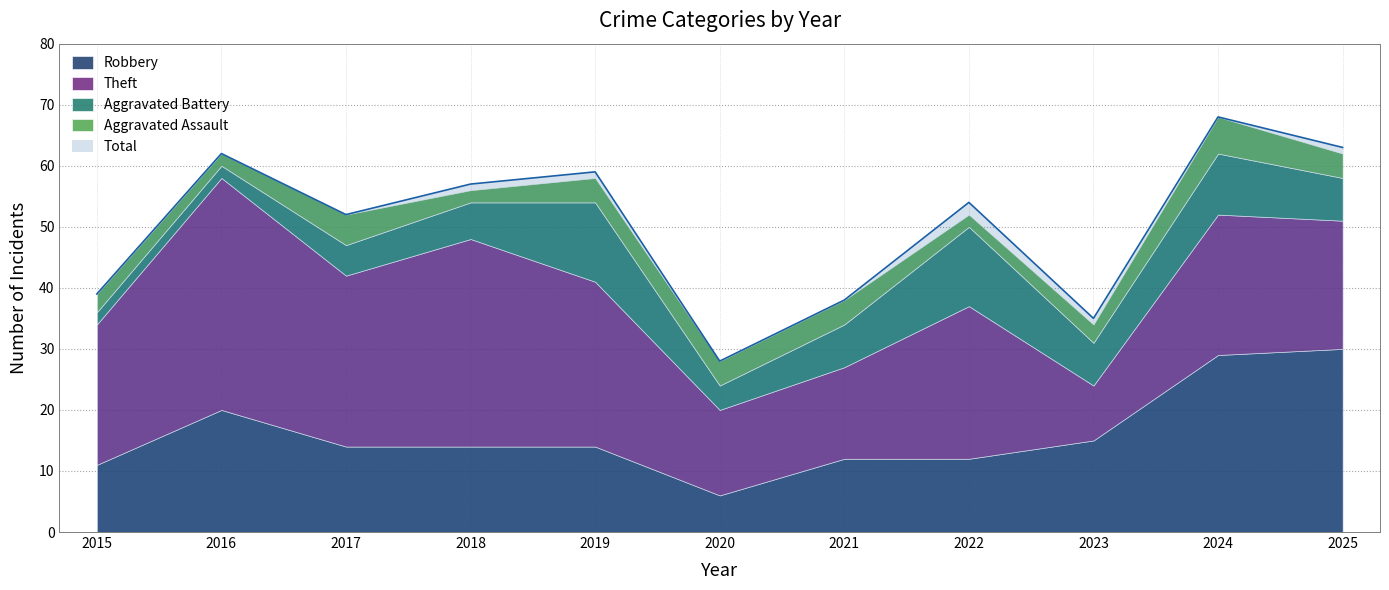

What is the difference between the maximum and minimum values in the Total series?

40